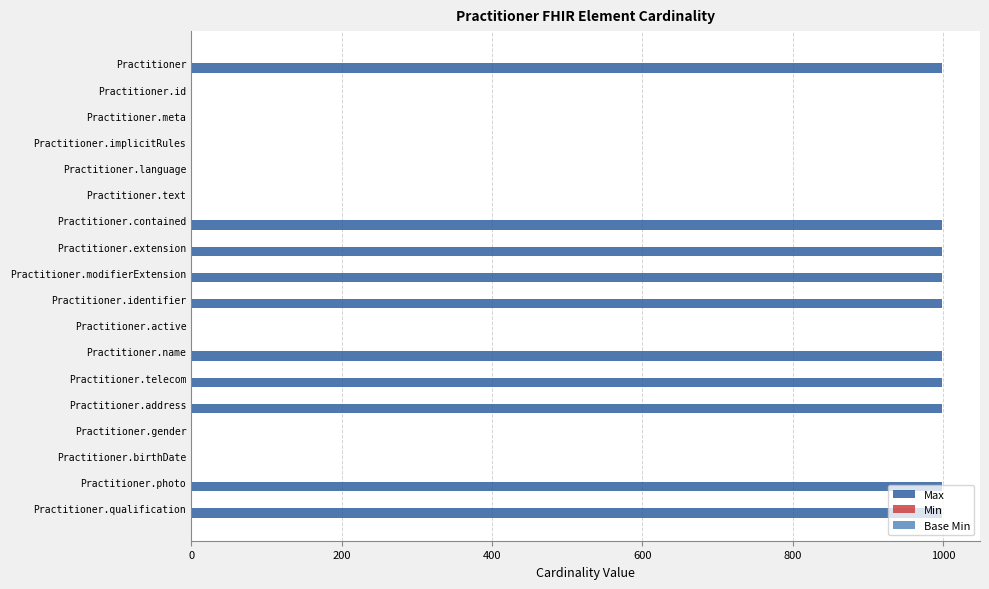

Between Practitioner.gender and Practitioner.contained, which is larger?

Practitioner.contained